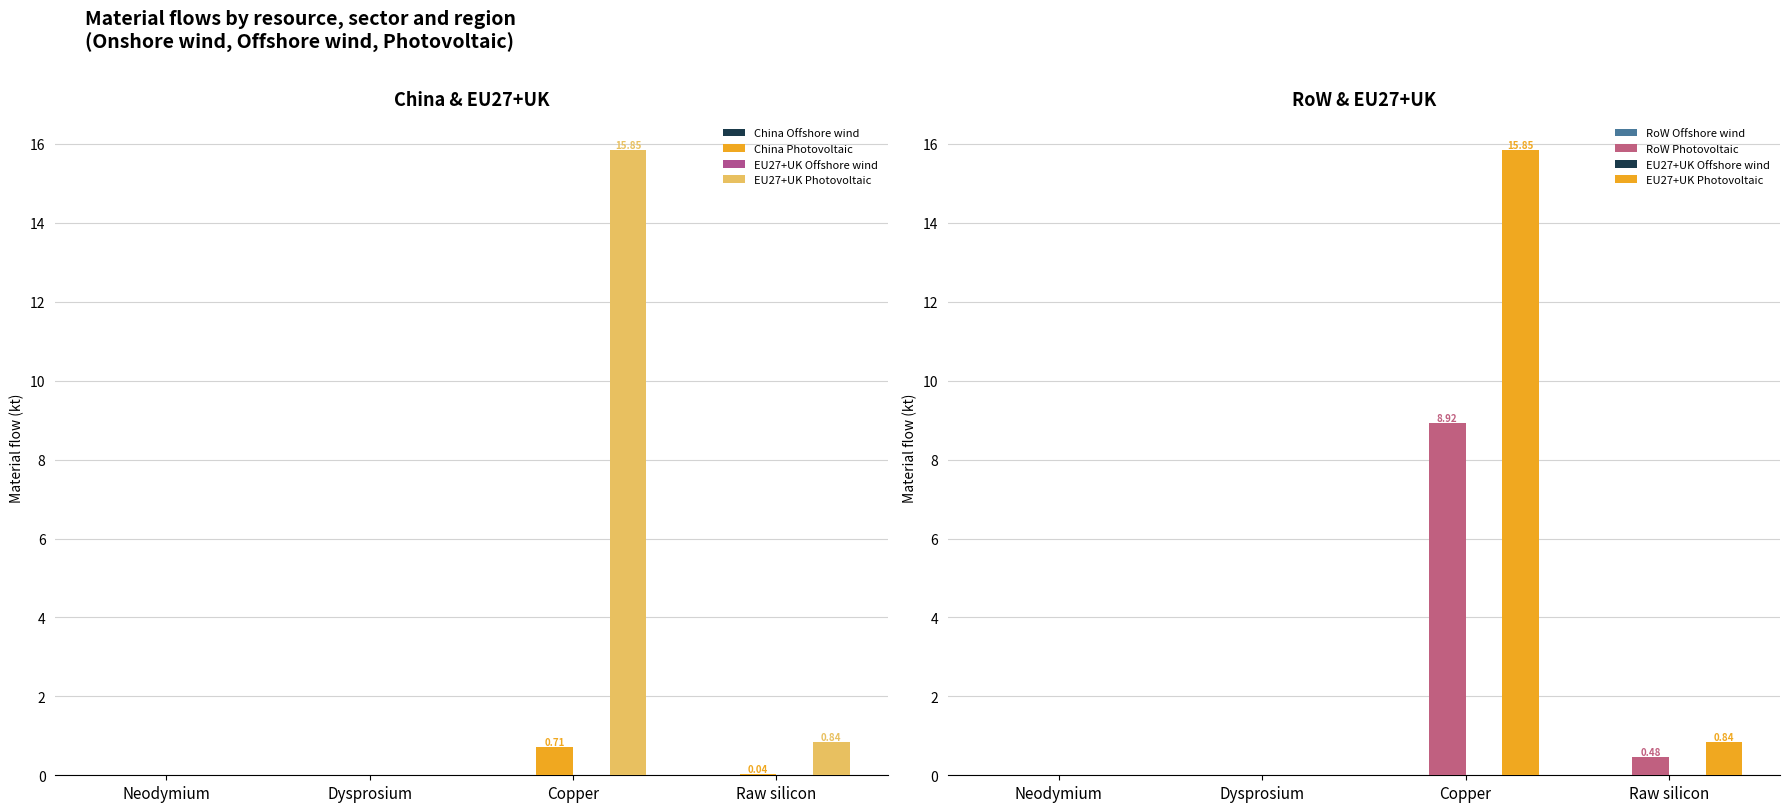

What position from the right is Dysprosium?

3